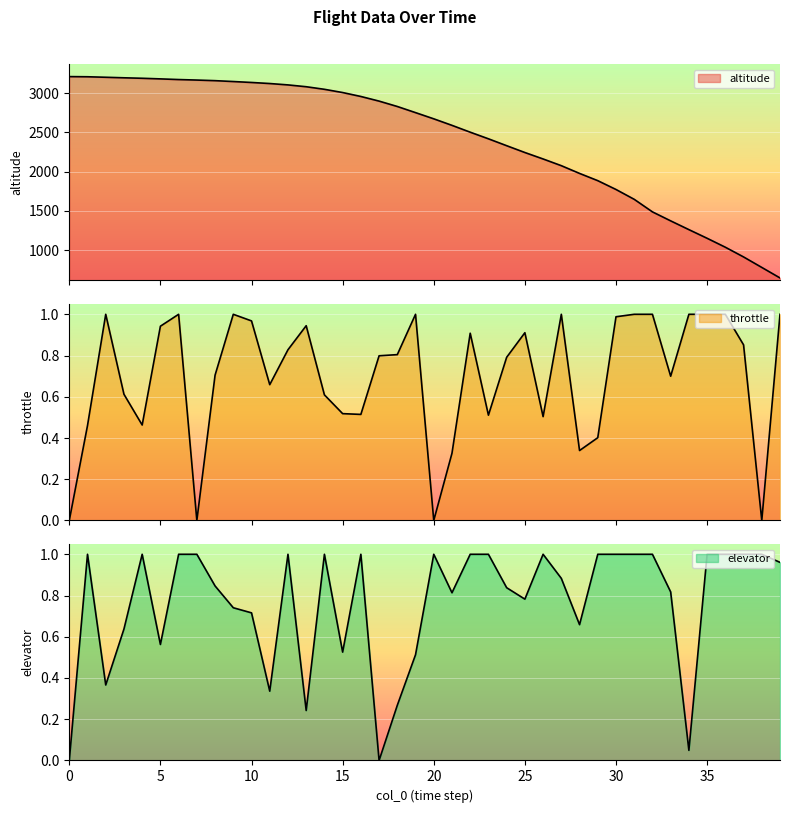

Between which two adjacent categories do throttle and elevator first intersect?

1 and 2